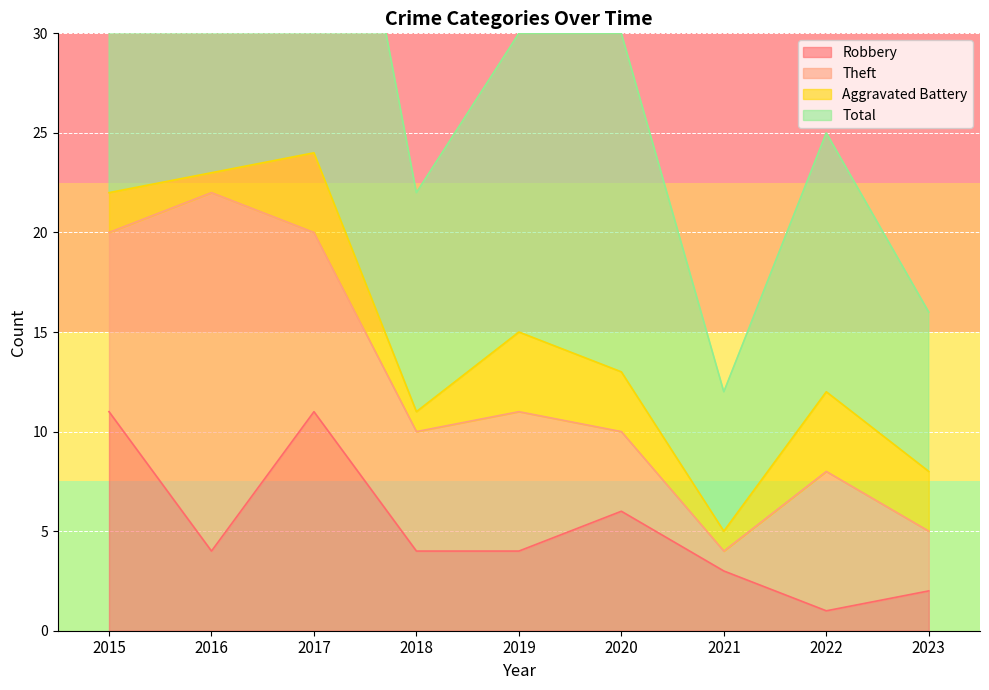

What is the minimum value for Robbery?

1